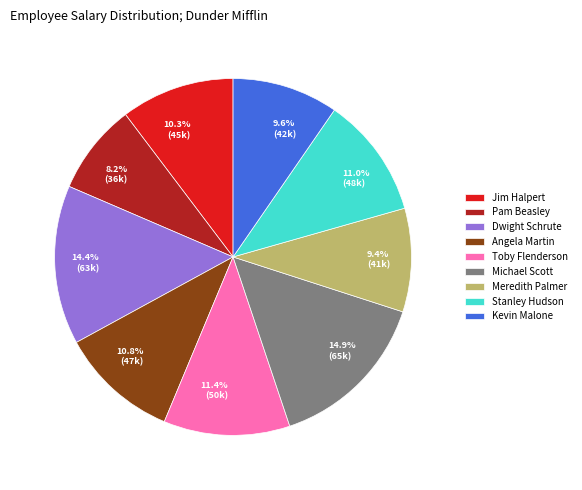

Is there any slice that represents more than half of the pie?

No